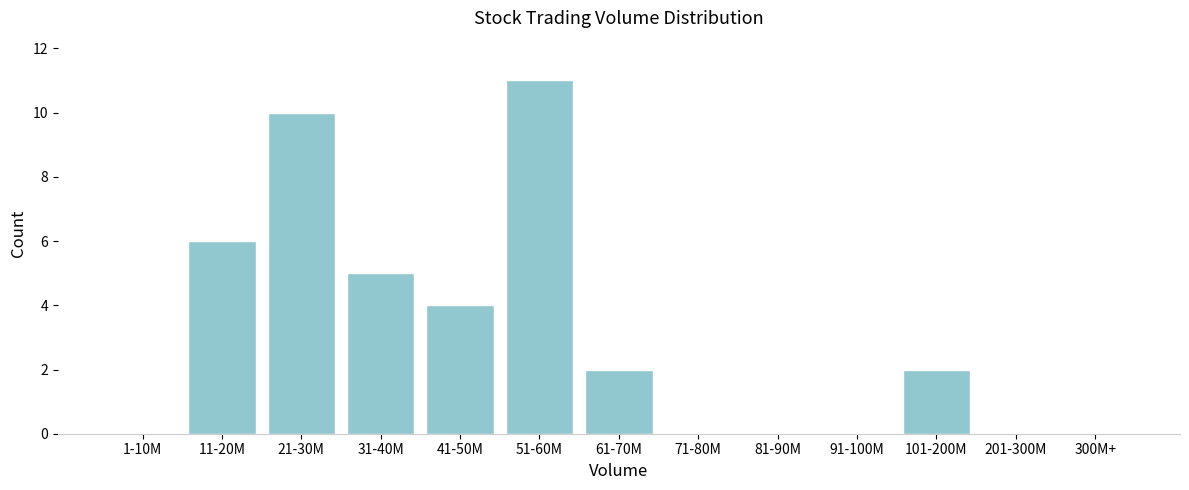

Reading left to right, extract all data points from this chart.

1-10M=0	11-20M=6	21-30M=10	31-40M=5	41-50M=4	51-60M=11	61-70M=2	71-80M=0	81-90M=0	91-100M=0	101-200M=2	201-300M=0	300M+=0